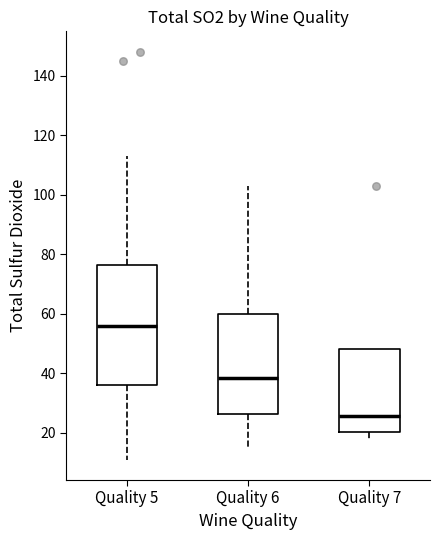

Reading left to right, transcribe this box plot: for each box, give where its median line is, the range the box spans, and where its two whiskers end, as read against the y-axis. The values are not printed on the chart, so give them approximately, as read against the axis.

Quality 5: median 56, box 36 to 76, whiskers 12 to 114
Quality 6: median 38, box 26 to 60, whiskers 16 to 104
Quality 7: median 26, box 20 to 48, whiskers 18 to 48